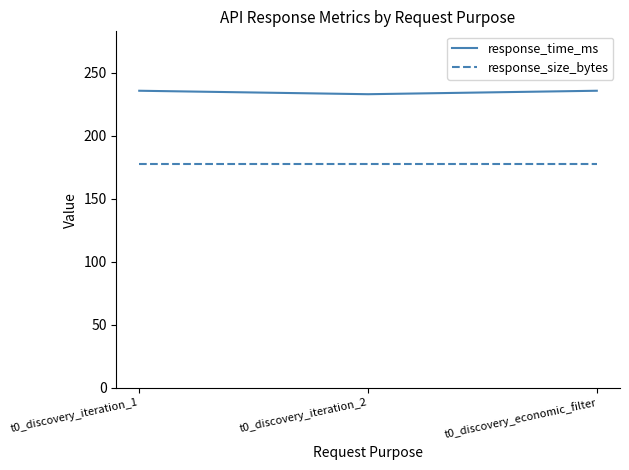

Reading left to right, list all the values displayed in this chart.

response_time_ms: t0_discovery_iteration_1=235.8	t0_discovery_iteration_2=233.1	t0_discovery_economic_filter=235.8
response_size_bytes: t0_discovery_iteration_1=178.0	t0_discovery_iteration_2=178.0	t0_discovery_economic_filter=178.0